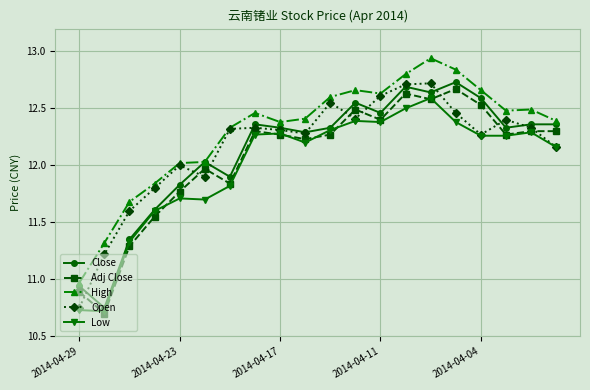

True or false: Low has more than 1 points higher than both neighbors.

True